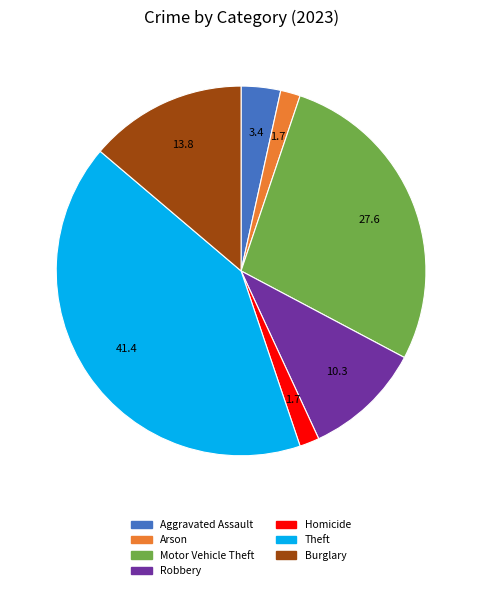

Is there a majority slice in this chart?

No